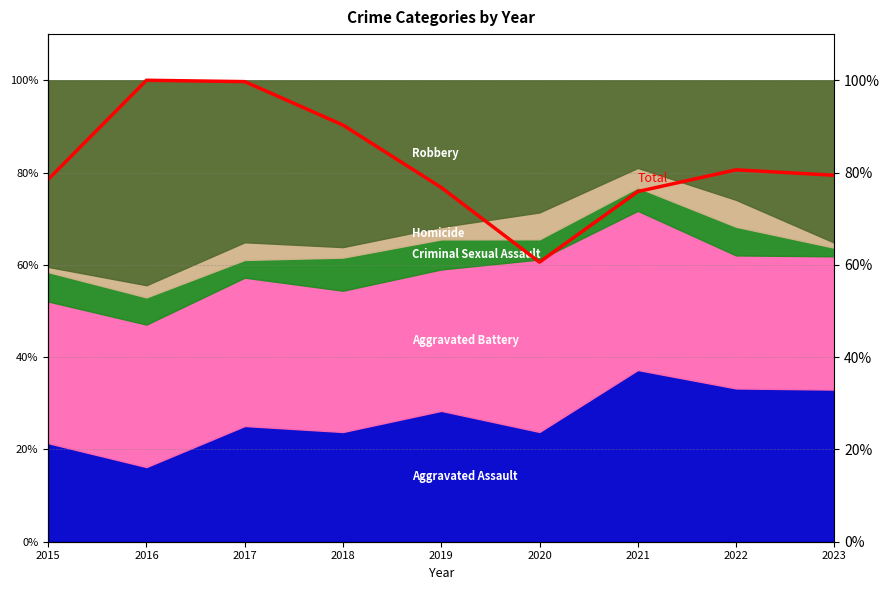

At which category does the data reach its first local valley?

2020